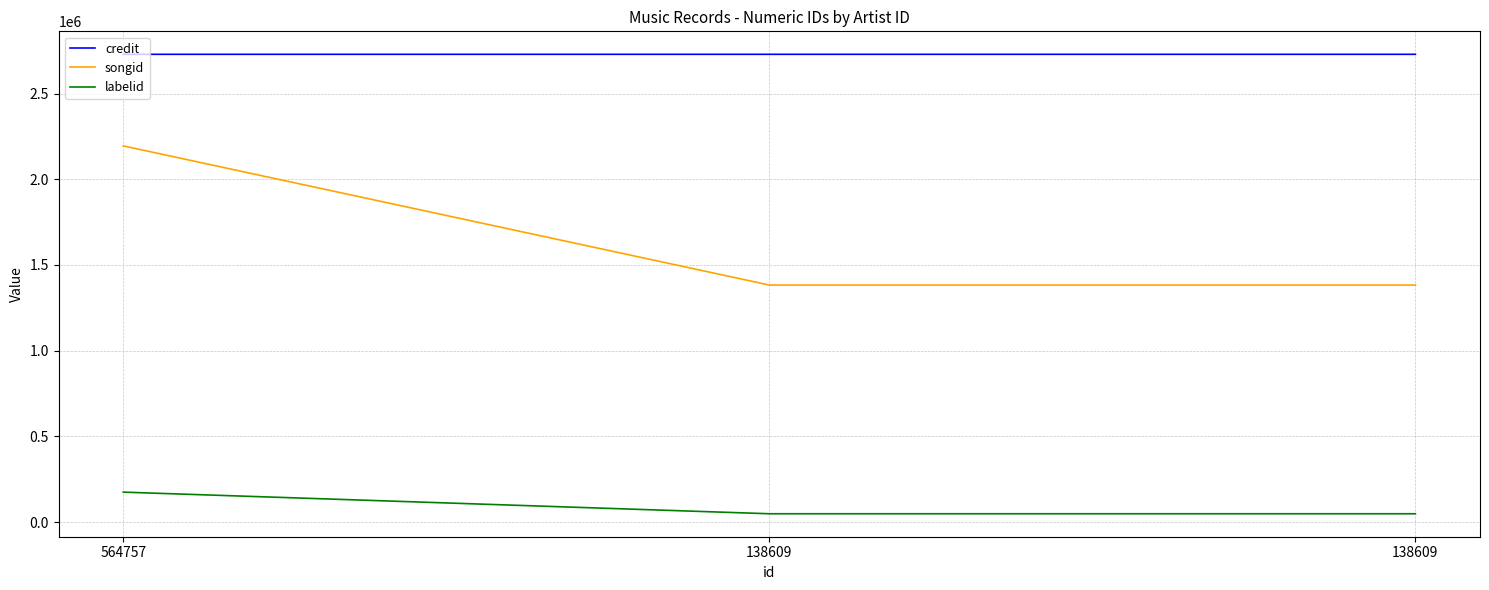

Where is labelid nearest to the value 112126?

138609